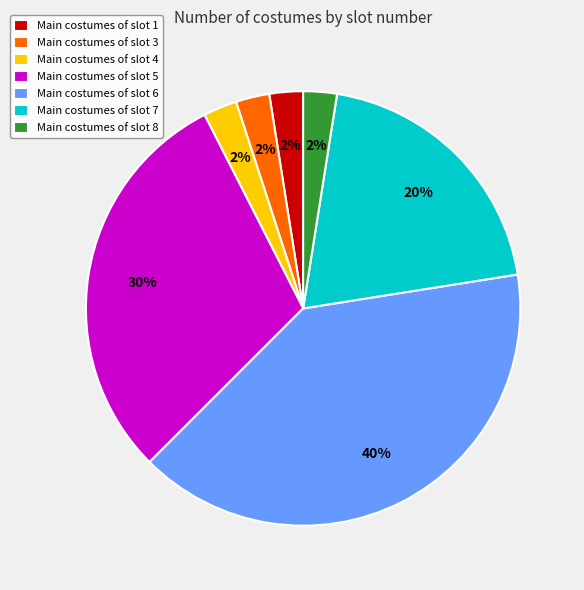

What is the largest slice in the pie chart?

Main costumes of slot 6